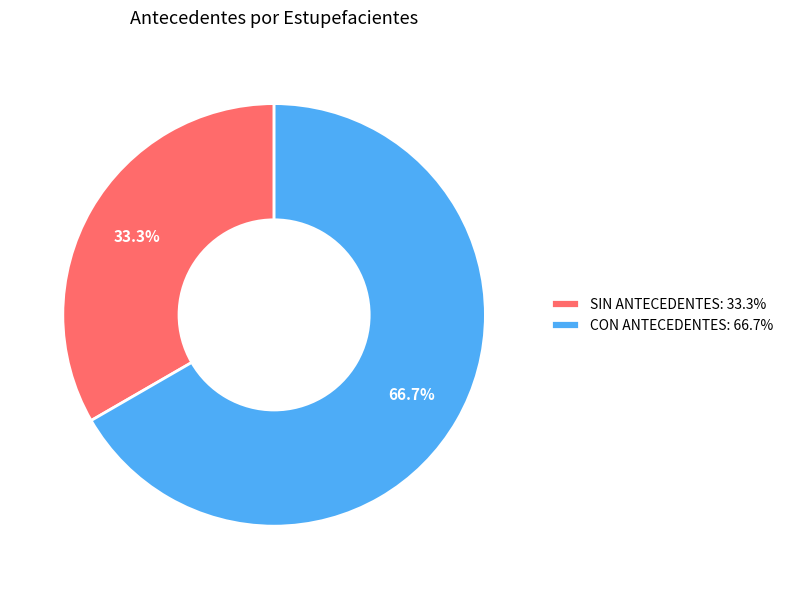

The SIN ANTECEDENTES slice represents 33% of the pie. True or false?

True